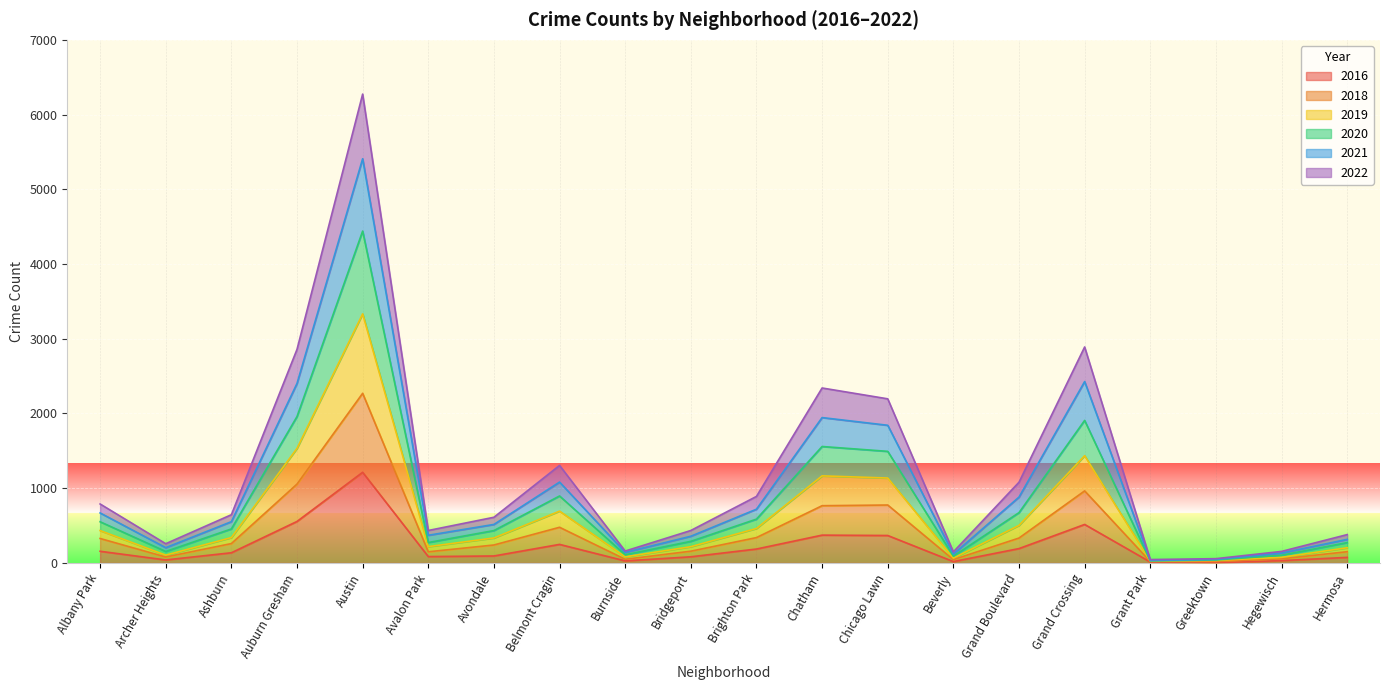

Reading right to left, what are all the values shown in this chart?

2018: 150	55	19	19	964	333	44	775	766	339	157	49	477	240	149	2270	1055	259	79	327
2022: 379	154	57	45	2890	1080	148	2196	2341	890	434	159	1305	611	434	6274	2858	645	257	789
2016: 74	31	3	12	515	192	18	367	372	186	82	27	248	93	85	1213	555	136	40	156
2021: 315	132	46	33	2427	881	117	1842	1945	719	357	141	1082	515	370	5409	2402	552	204	669
2020: 272	103	39	27	1907	673	90	1493	1558	586	289	109	896	433	273	4441	1959	455	153	551
2019: 203	75	33	25	1435	502	64	1136	1165	461	217	82	693	334	218	3333	1533	339	104	433